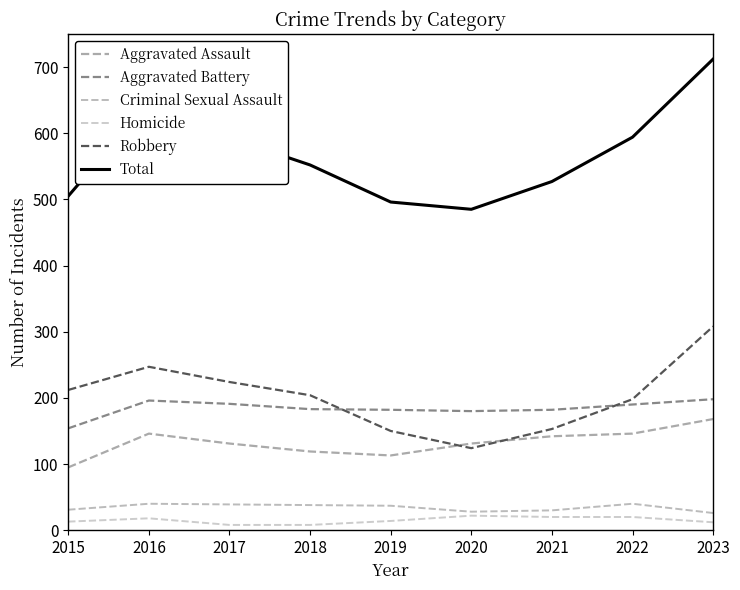

What is the difference between the maximum and minimum values in the Aggravated Assault series?

73